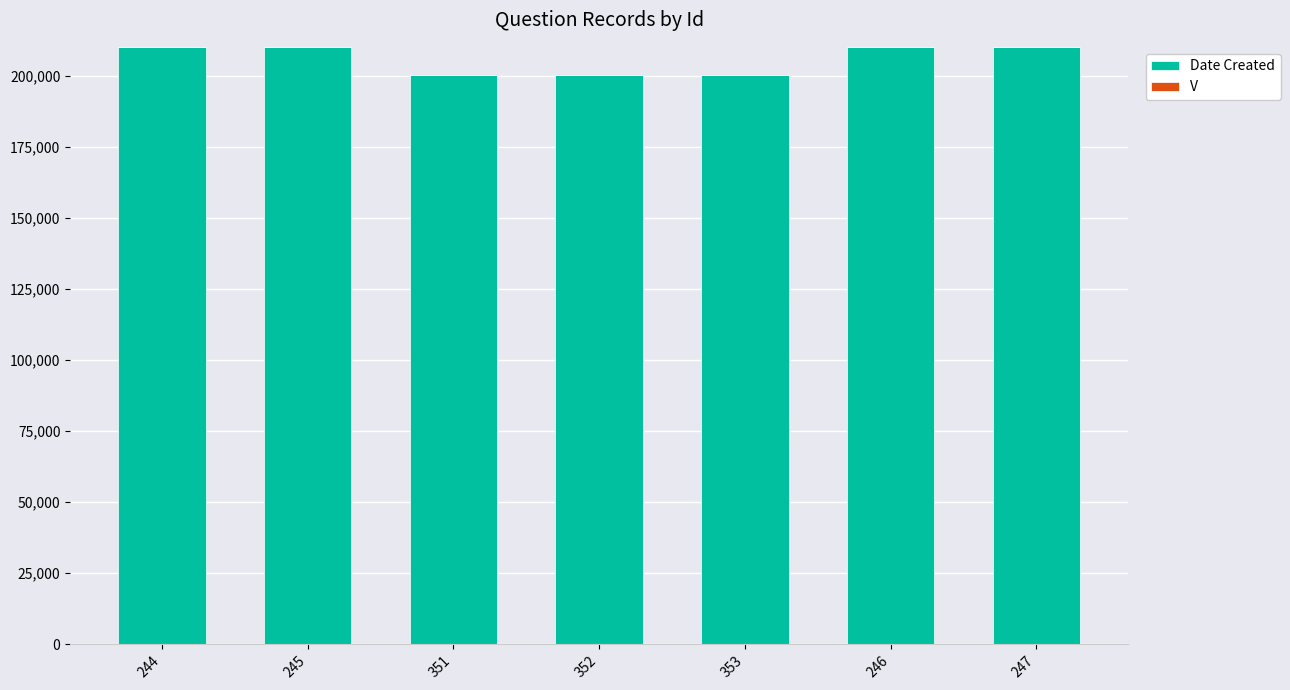

What is the sum of all Date Created values?

1442127